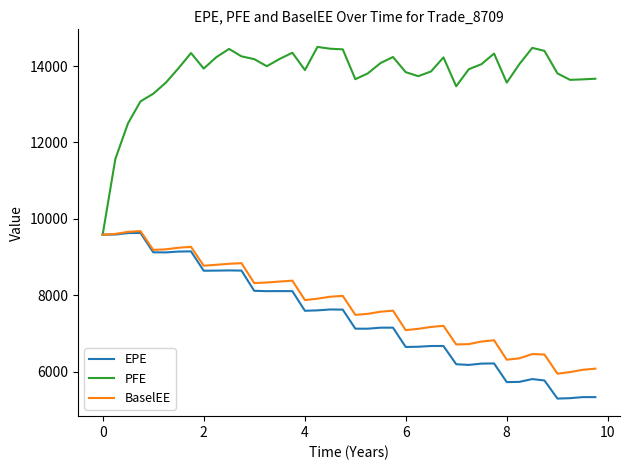

Which series has the largest range (max minus min)?

PFE